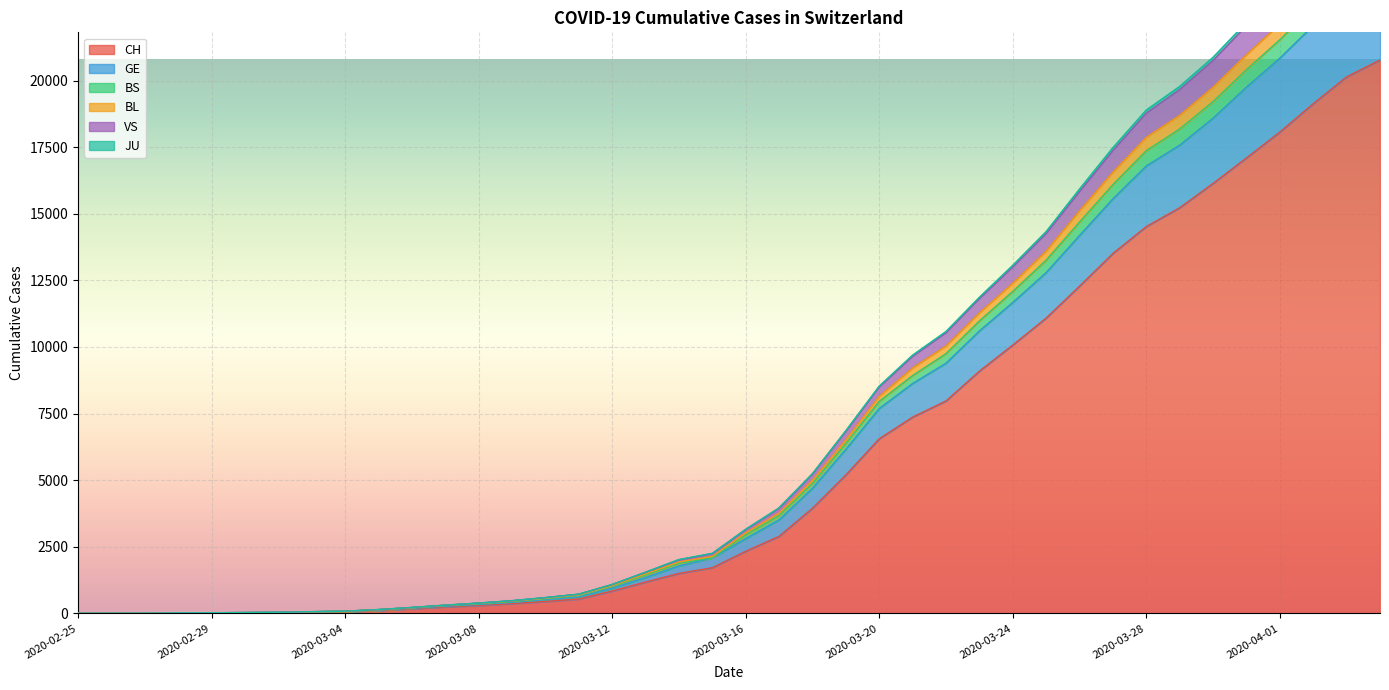

Reading right to left, transcribe all the data shown in this chart.

CH: 2020-04-04=20773	2020-04-03=20141	2020-04-02=19133	2020-04-01=18069	2020-03-31=17098	2020-03-30=16141	2020-03-29=15228	2020-03-28=14521	2020-03-27=13512	2020-03-26=12285	2020-03-25=11087	2020-03-24=10075	2020-03-23=9094	2020-03-22=7975	2020-03-21=7368	2020-03-20=6555	2020-03-19=5199	2020-03-18=3947	2020-03-17=2892	2020-03-16=2332	2020-03-15=1713	2020-03-14=1500	2020-03-13=1176	2020-03-12=839	2020-03-11=540	2020-03-10=447	2020-03-09=368	2020-03-08=298	2020-03-07=243	2020-03-06=175	2020-03-05=109	2020-03-04=63	2020-03-03=46	2020-03-02=26	2020-03-01=20	2020-02-29=14	2020-02-28=11	2020-02-27=4	2020-02-26=2	2020-02-25=1
GE: 2020-04-04=24928	2020-04-03=24119	2020-04-02=22789	2020-04-01=21535	2020-03-31=20412	2020-03-30=19212	2020-03-29=18186	2020-03-28=17371	2020-03-27=16097	2020-03-26=14692	2020-03-25=13261	2020-03-24=12087	2020-03-23=10979	2020-03-22=9750	2020-03-21=8929	2020-03-20=7963	2020-03-19=6382	2020-03-18=4880	2020-03-17=3676	2020-03-16=2948	2020-03-15=2085	2020-03-14=1882	2020-03-13=1441	2020-03-12=1020	2020-03-11=668	2020-03-10=548	2020-03-09=440	2020-03-08=357	2020-03-07=290	2020-03-06=207	2020-03-05=130	2020-03-04=75	2020-03-03=58	2020-03-02=34	2020-03-01=28	2020-02-29=20	2020-02-28=15	2020-02-27=6	2020-02-26=3	2020-02-25=1
BS: 2020-04-04=25584	2020-04-03=24744	2020-04-02=23399	2020-04-01=22123	2020-03-31=20973	2020-03-30=19751	2020-03-29=18697	2020-03-28=17873	2020-03-27=16563	2020-03-26=15114	2020-03-25=13602	2020-03-24=12393	2020-03-23=11281	2020-03-22=10039	2020-03-21=9211	2020-03-20=8147	2020-03-19=6516	2020-03-18=4996	2020-03-17=3765	2020-03-16=3024	2020-03-15=2139	2020-03-14=1929	2020-03-13=1483	2020-03-12=1046	2020-03-11=694	2020-03-10=570	2020-03-09=460	2020-03-08=376	2020-03-07=305	2020-03-06=213	2020-03-05=136	2020-03-04=77	2020-03-03=60	2020-03-02=36	2020-03-01=30	2020-02-29=22	2020-02-28=16	2020-02-27=6	2020-02-26=3	2020-02-25=1
BL: 2020-04-04=27056	2020-04-03=26166	2020-04-02=24762	2020-04-01=23412	2020-03-31=22185	2020-03-30=20873	2020-03-29=19779	2020-03-28=18893	2020-03-27=17483	2020-03-26=15928	2020-03-25=14331	2020-03-24=13065	2020-03-23=11865	2020-03-22=10580	2020-03-21=9693	2020-03-20=8530	2020-03-19=6858	2020-03-18=5247	2020-03-17=3962	2020-03-16=3157	2020-03-15=2253	2020-03-14=2020	2020-03-13=1546	2020-03-12=1085	2020-03-11=722	2020-03-10=593	2020-03-09=477	2020-03-08=387	2020-03-07=309	2020-03-06=222	2020-03-05=143	2020-03-04=82	2020-03-03=64	2020-03-02=39	2020-03-01=30	2020-02-29=23	2020-02-28=17	2020-02-27=6	2020-02-26=3	2020-02-25=1
VS: 2020-04-04=26903	2020-04-03=26017	2020-04-02=24617	2020-04-01=23268	2020-03-31=22058	2020-03-30=20751	2020-03-29=19661	2020-03-28=18775	2020-03-27=17371	2020-03-26=15829	2020-03-25=14253	2020-03-24=12999	2020-03-23=11808	2020-03-22=10529	2020-03-21=9644	2020-03-20=8493	2020-03-19=6827	2020-03-18=5221	2020-03-17=3938	2020-03-16=3140	2020-03-15=2237	2020-03-14=2005	2020-03-13=1536	2020-03-12=1076	2020-03-11=716	2020-03-10=587	2020-03-09=472	2020-03-08=383	2020-03-07=305	2020-03-06=219	2020-03-05=141	2020-03-04=81	2020-03-03=63	2020-03-02=39	2020-03-01=30	2020-02-29=23	2020-02-28=17	2020-02-27=6	2020-02-26=3	2020-02-25=1
JU: 2020-04-04=24157	2020-04-03=23361	2020-04-02=22071	2020-04-01=20844	2020-03-31=19755	2020-03-30=18591	2020-03-29=17577	2020-03-28=16798	2020-03-27=15563	2020-03-26=14187	2020-03-25=12795	2020-03-24=11673	2020-03-23=10603	2020-03-22=9392	2020-03-21=8630	2020-03-20=7691	2020-03-19=6160	2020-03-18=4698	2020-03-17=3511	2020-03-16=2804	2020-03-15=2085	2020-03-14=1782	2020-03-13=1349	2020-03-12=947	2020-03-11=619	2020-03-10=515	2020-03-09=412	2020-03-08=333	2020-03-07=269	2020-03-06=192	2020-03-05=122	2020-03-04=72	2020-03-03=55	2020-03-02=33	2020-03-01=27	2020-02-29=19	2020-02-28=14	2020-02-27=5	2020-02-26=3	2020-02-25=1